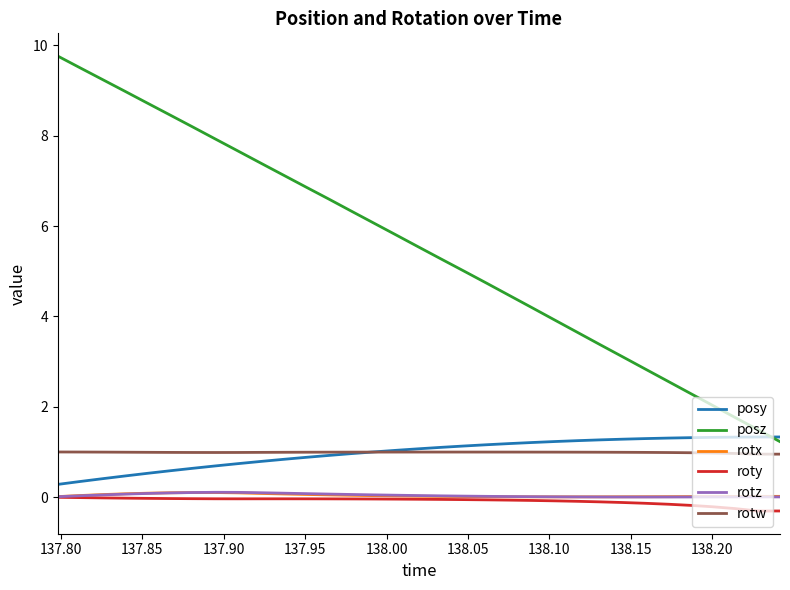

What is the difference between the second highest and second lowest values in the rotx series?

0.1